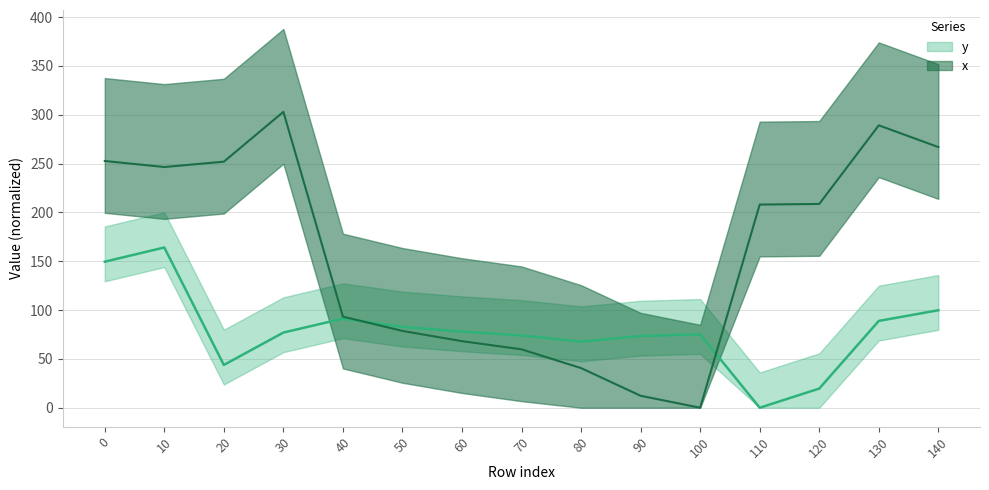

How many series are shown in this chart?

2